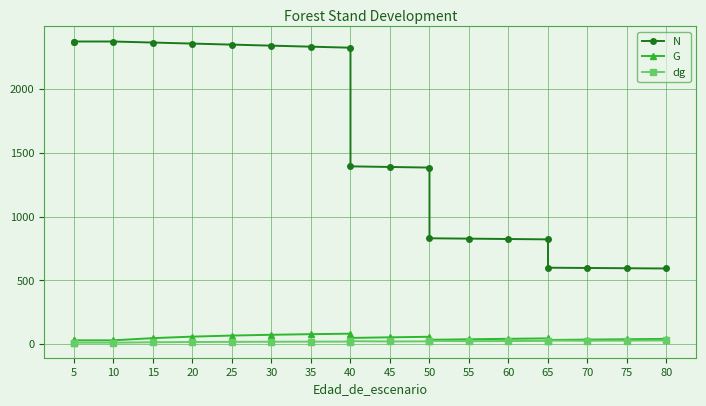

How many data points in G are less than 46?

10